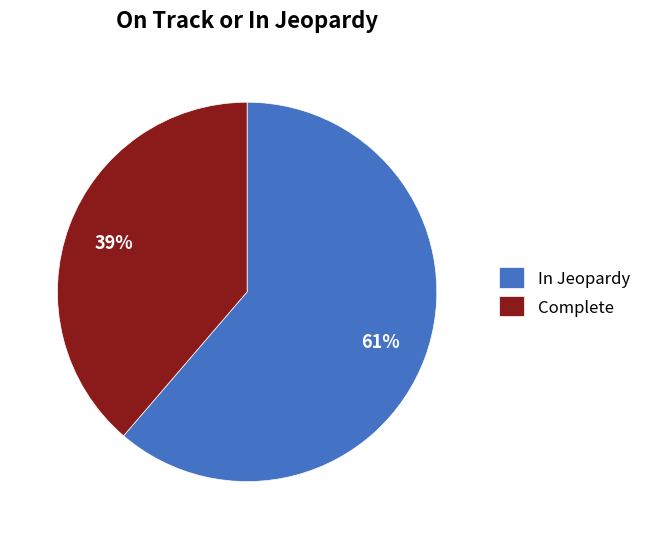

Approximately how many times larger is the value at In Jeopardy compared to Complete?

1.6